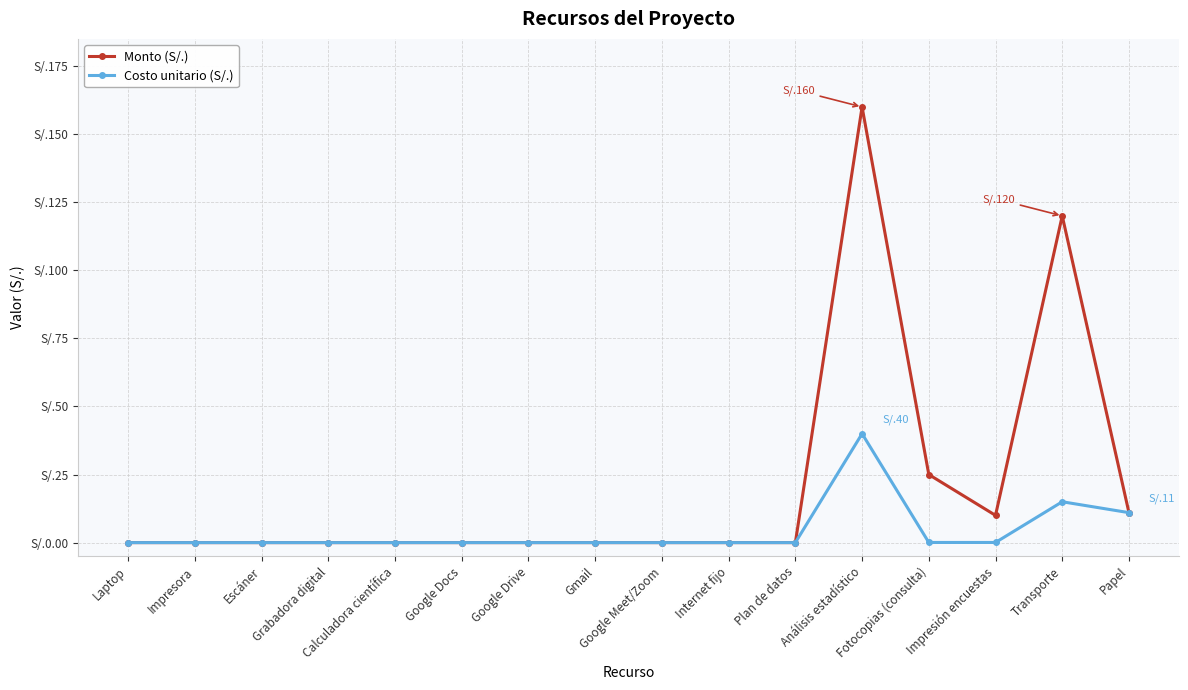

Which series has the widest spread of values?

Monto (S/.)